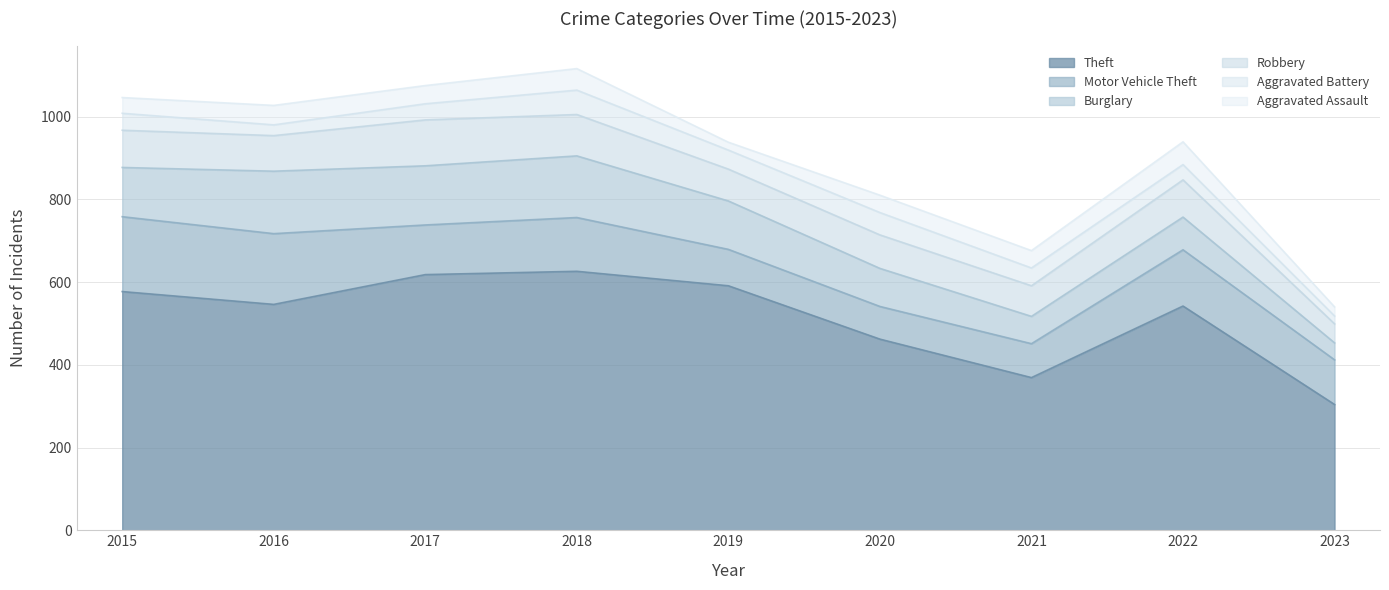

Does the chart have visible grid lines?

Yes